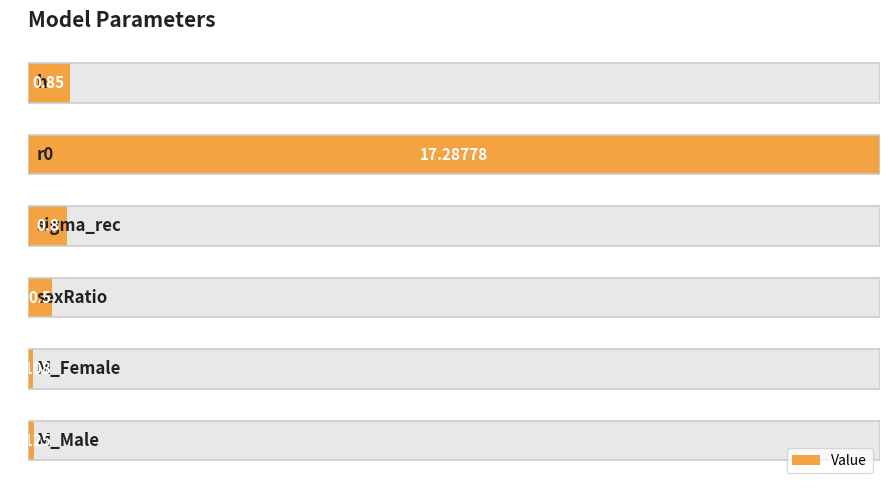

Rank the categories by value from lowest to highest.

4, 5, 3, 2, 0, 1